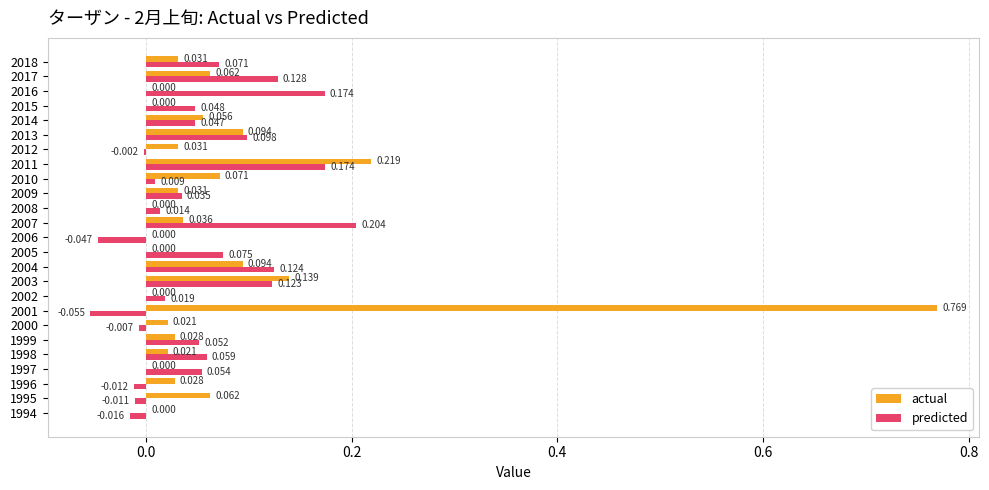

Between 2008 and 2015, which series saw the biggest shift?

predicted